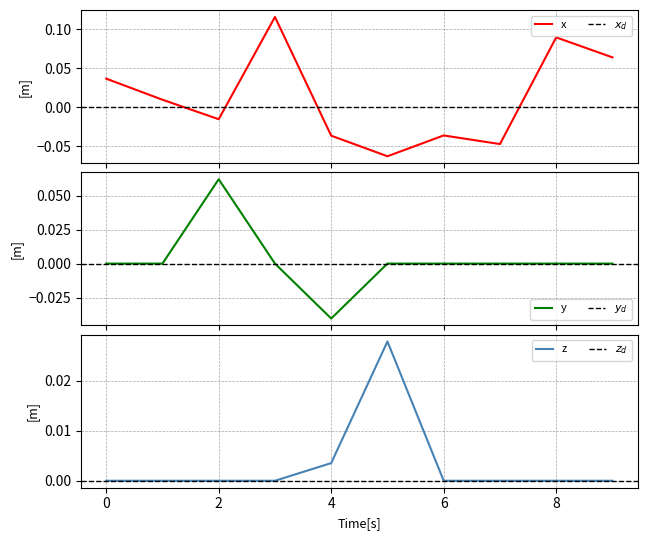

At which category does the chart reach its minimum across all series?

5